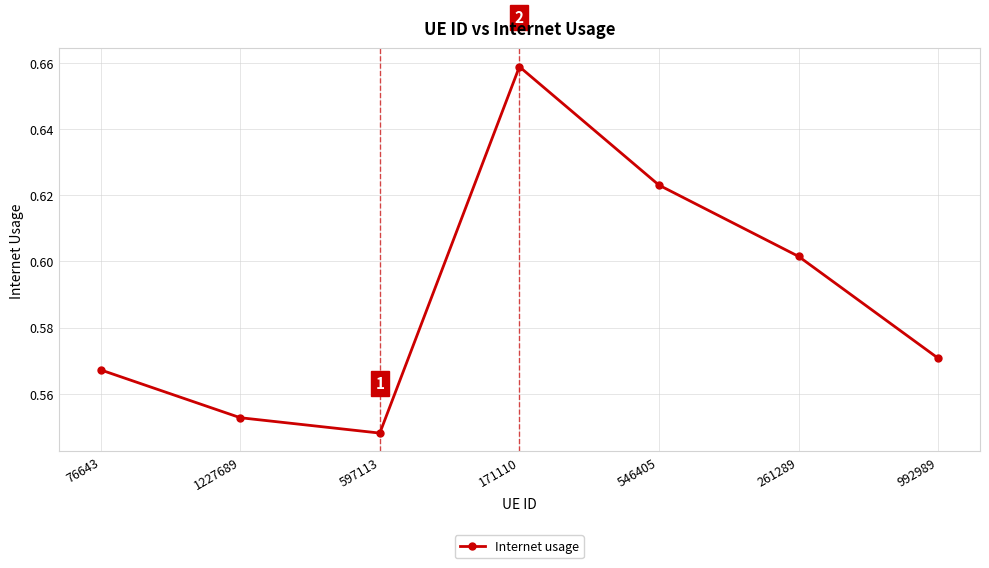

How many points are lower than both their immediate neighbors (excluding endpoints)?

1